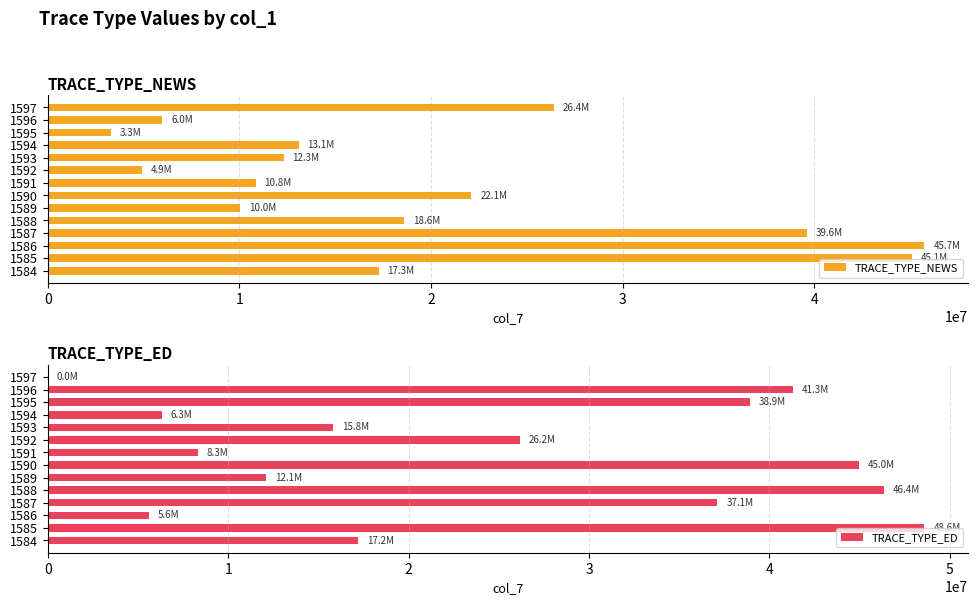

The value of TRACE_TYPE_NEWS at 1588 is 18593310. True or false?

True